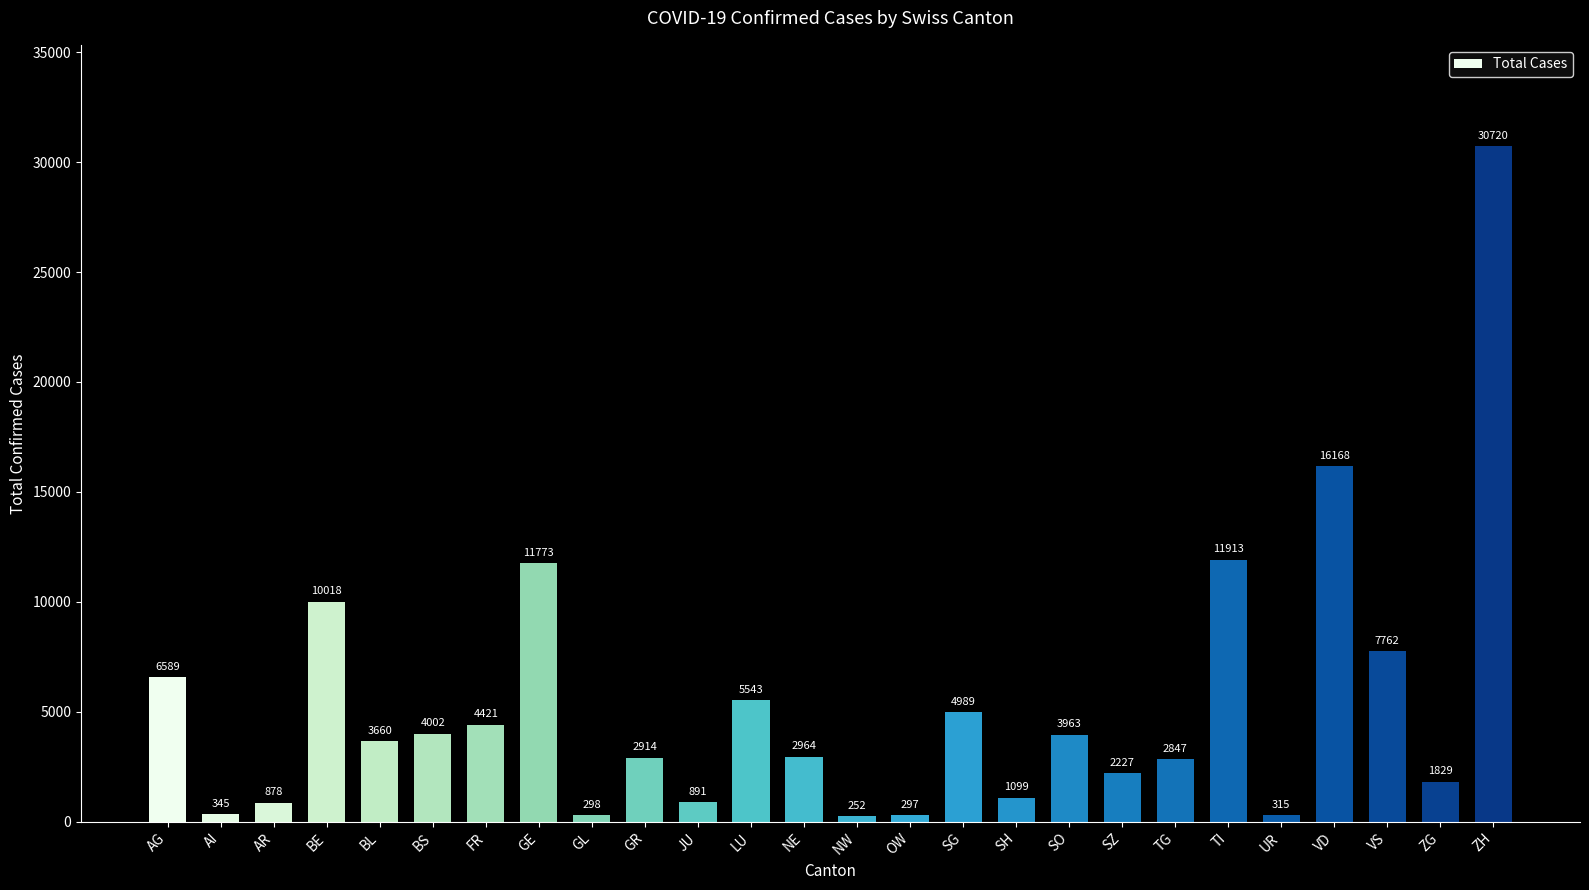

The chart shows a value of 2847 at TG. True or false?

True